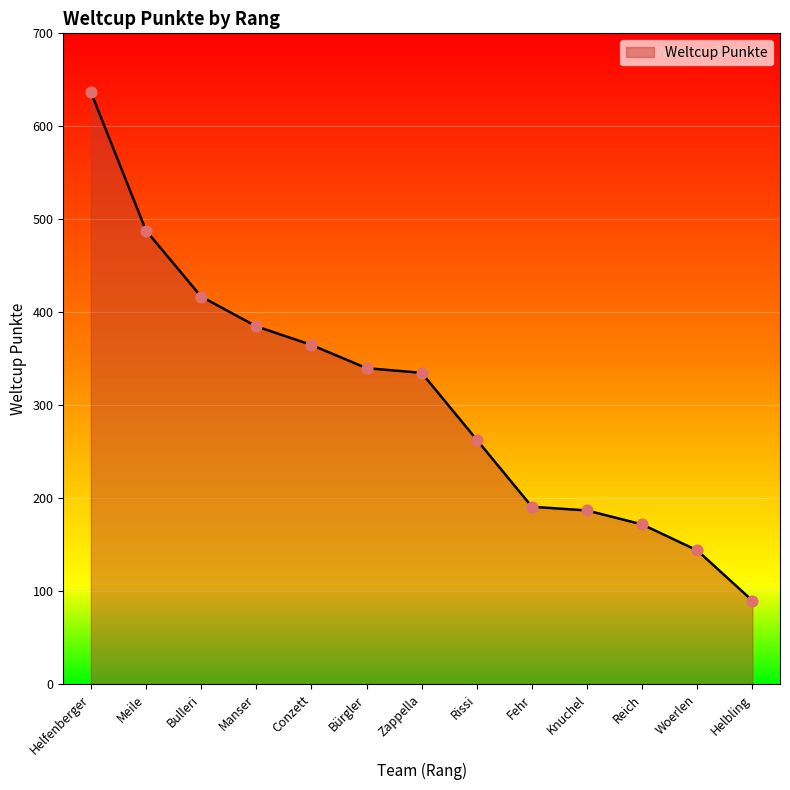

Between Helbling and Bürgler, which is larger?

Bürgler